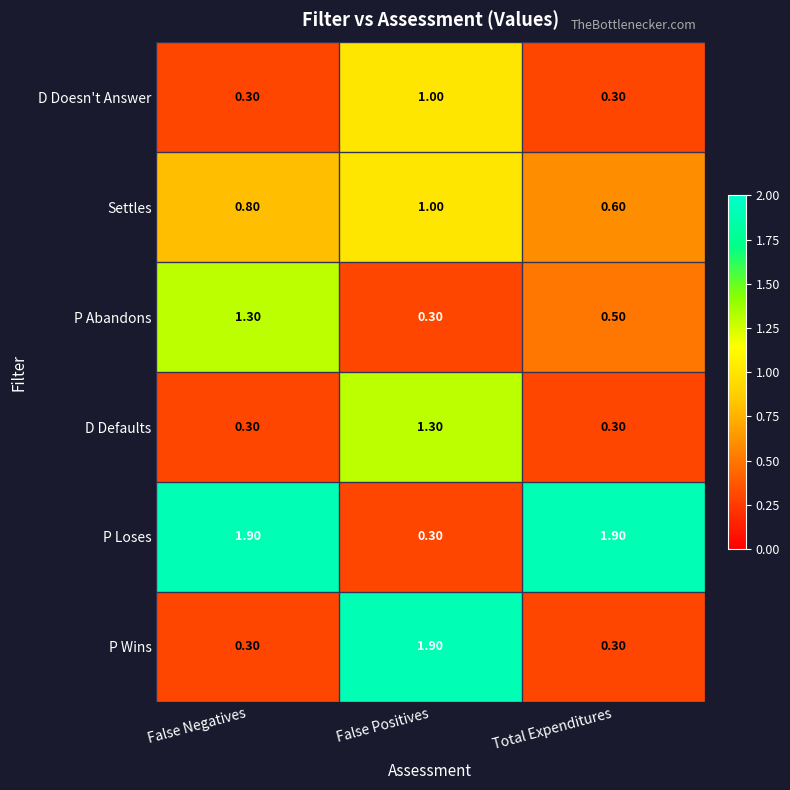

Which series changed the most between False Negatives and Total Expenditures?

P Abandons